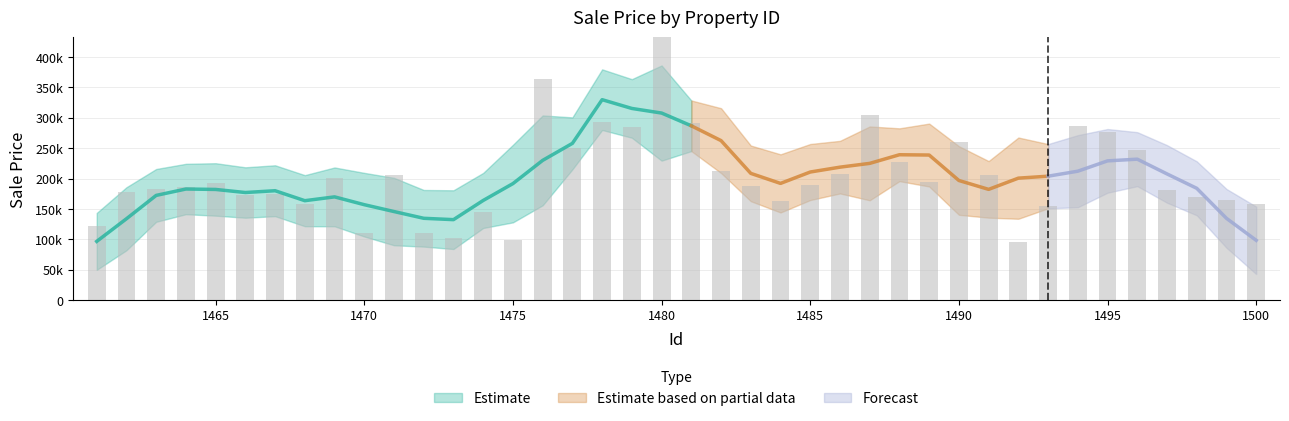

The value at 1464 is 186182.8. True or false?

True